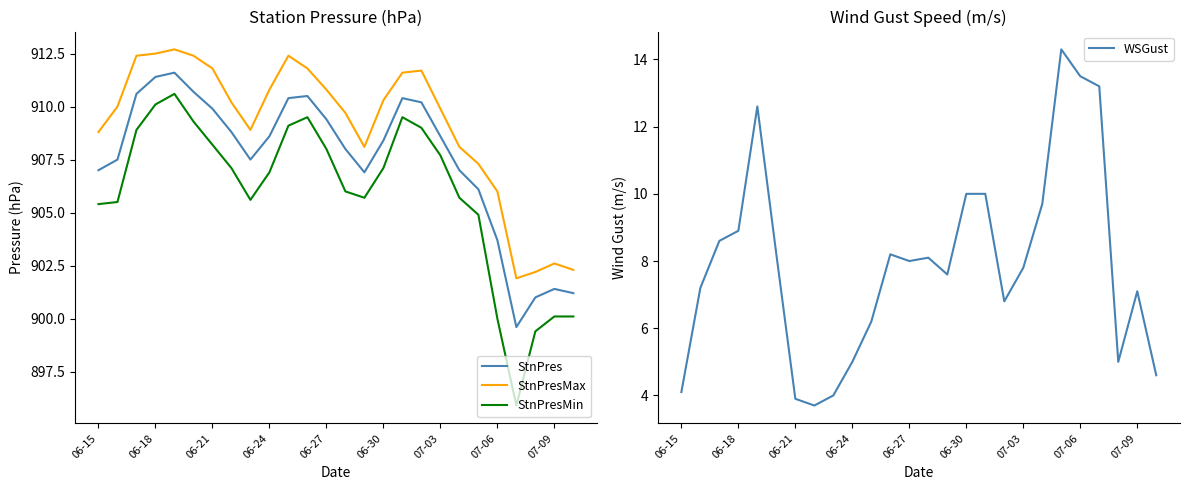

True or false: WSGust and StnPresMin cross at least once.

False